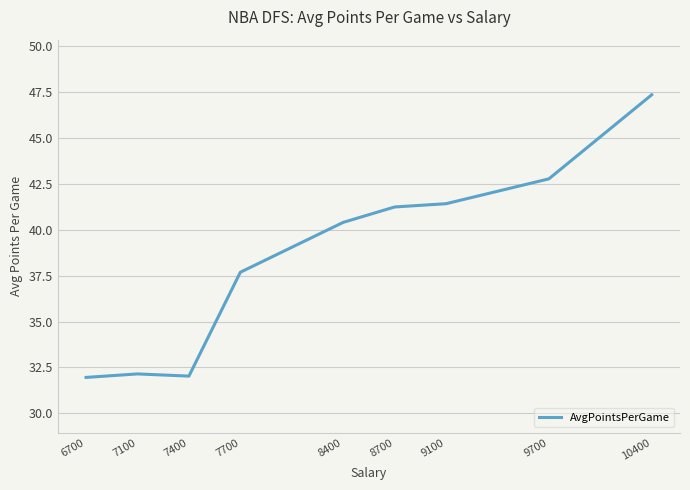

How many lines are shown in the chart?

1